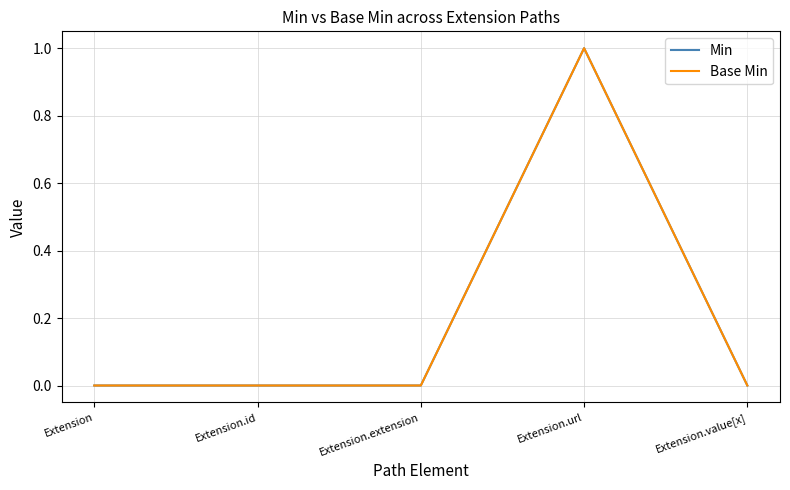

Is the value of Base Min at Extension.extension greater than the value of Min at Extension?

No